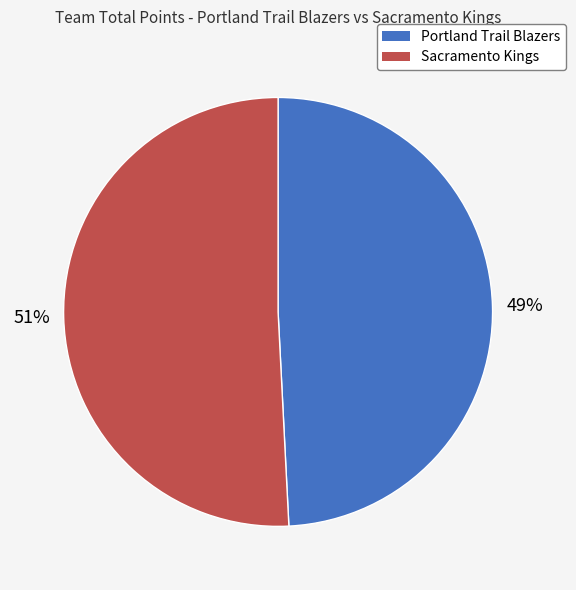

Which has a higher value, Sacramento Kings or Portland Trail Blazers?

Sacramento Kings